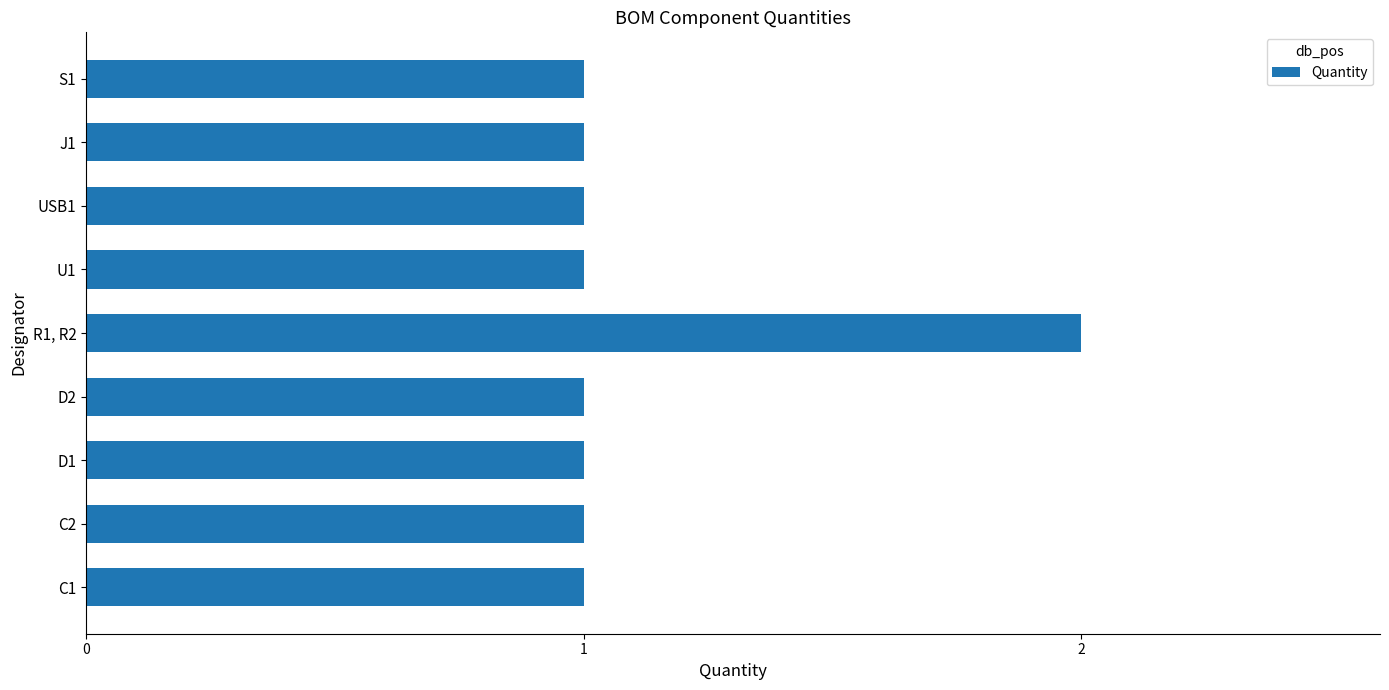

Is it true that the value at S1 is 0?

False